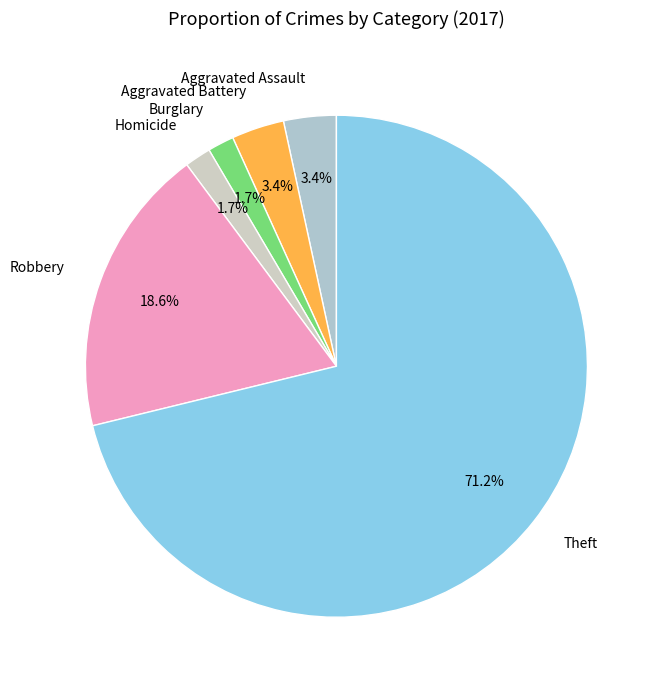

Between Burglary and Robbery, which is larger?

Robbery